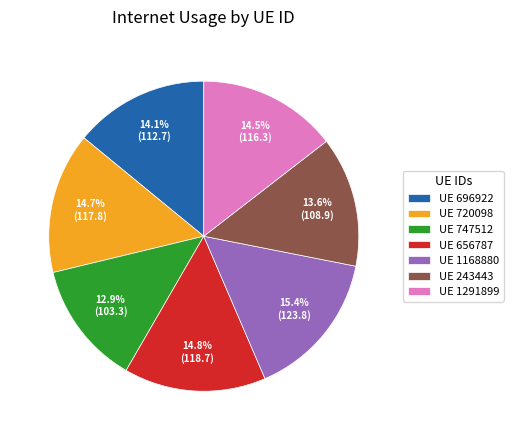

Approximately how many times larger is the value at UE 696922 compared to UE 1168880?

0.9